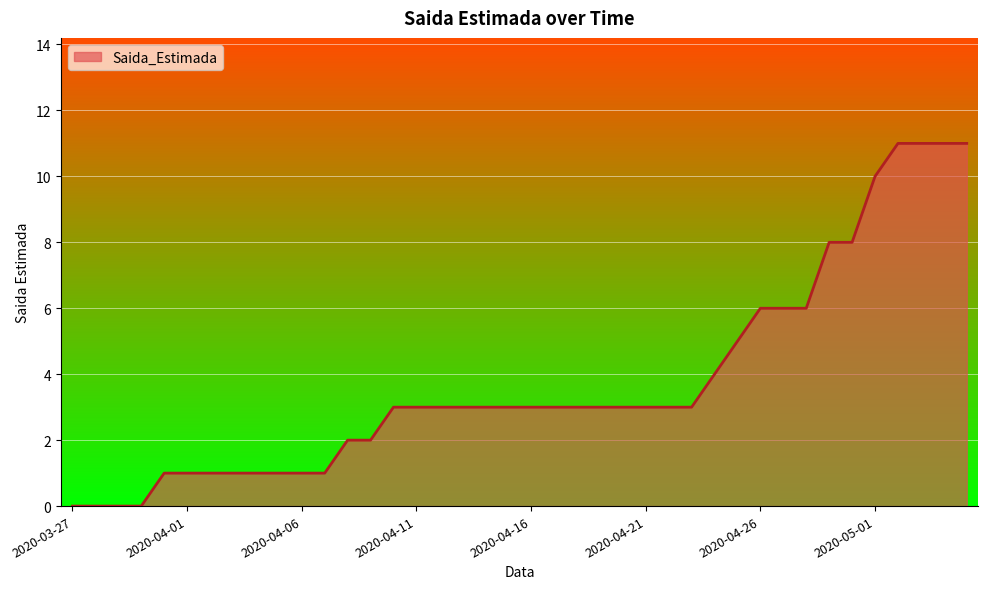

What is the difference between the maximum and minimum values?

11